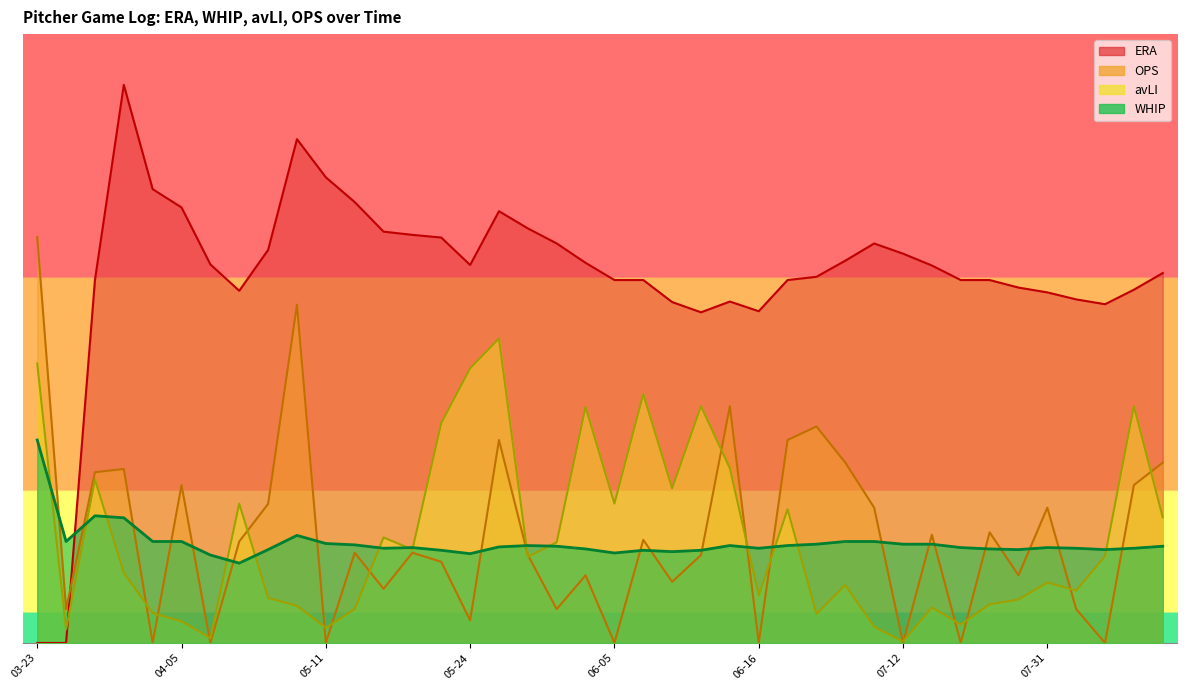

What is the approximate value of OPS at 06-06?

2.0